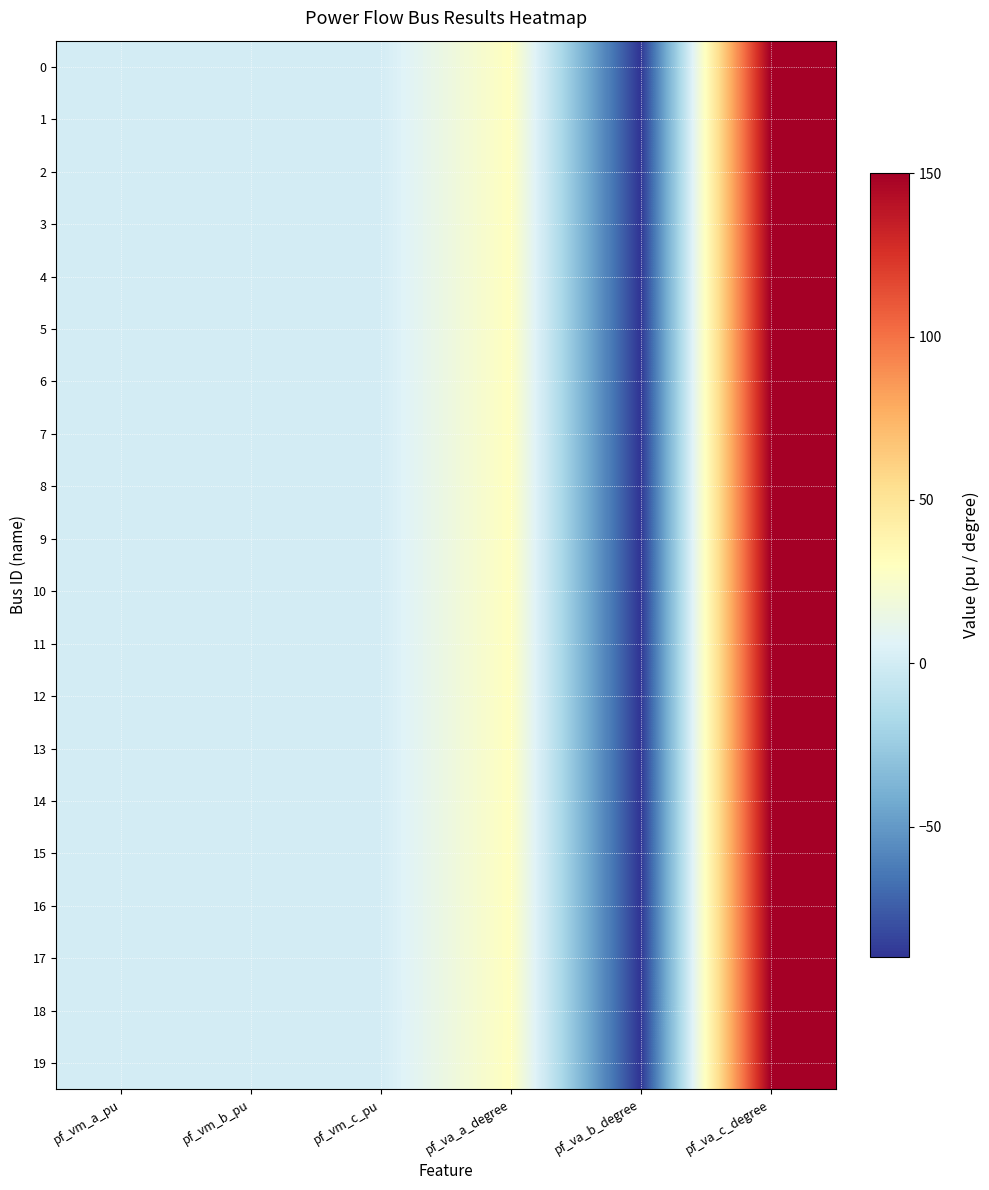

Reading left to right, what are all the values shown in this chart?

0: pf_vm_a_pu=0.9	pf_vm_b_pu=0.9	pf_vm_c_pu=0.9	pf_va_a_degree=30.0	pf_va_b_degree=-90.0	pf_va_c_degree=150.0
1: pf_vm_a_pu=0.9	pf_vm_b_pu=0.9	pf_vm_c_pu=0.9	pf_va_a_degree=30.0	pf_va_b_degree=-90.0	pf_va_c_degree=150.0
2: pf_vm_a_pu=0.9	pf_vm_b_pu=0.9	pf_vm_c_pu=0.9	pf_va_a_degree=30.0	pf_va_b_degree=-90.0	pf_va_c_degree=150.0
3: pf_vm_a_pu=0.9	pf_vm_b_pu=0.9	pf_vm_c_pu=0.9	pf_va_a_degree=30.0	pf_va_b_degree=-90.0	pf_va_c_degree=150.0
4: pf_vm_a_pu=0.9	pf_vm_b_pu=0.9	pf_vm_c_pu=0.9	pf_va_a_degree=30.0	pf_va_b_degree=-90.0	pf_va_c_degree=150.0
5: pf_vm_a_pu=0.9	pf_vm_b_pu=0.9	pf_vm_c_pu=0.9	pf_va_a_degree=30.0	pf_va_b_degree=-90.0	pf_va_c_degree=150.0
6: pf_vm_a_pu=0.9	pf_vm_b_pu=0.9	pf_vm_c_pu=0.9	pf_va_a_degree=30.0	pf_va_b_degree=-90.0	pf_va_c_degree=150.0
7: pf_vm_a_pu=0.9	pf_vm_b_pu=0.9	pf_vm_c_pu=0.9	pf_va_a_degree=30.0	pf_va_b_degree=-90.0	pf_va_c_degree=150.0
8: pf_vm_a_pu=0.9	pf_vm_b_pu=0.9	pf_vm_c_pu=0.9	pf_va_a_degree=30.0	pf_va_b_degree=-90.0	pf_va_c_degree=150.0
9: pf_vm_a_pu=0.9	pf_vm_b_pu=0.9	pf_vm_c_pu=0.9	pf_va_a_degree=30.0	pf_va_b_degree=-90.0	pf_va_c_degree=150.0
10: pf_vm_a_pu=0.9	pf_vm_b_pu=0.9	pf_vm_c_pu=0.9	pf_va_a_degree=30.0	pf_va_b_degree=-90.0	pf_va_c_degree=150.0
11: pf_vm_a_pu=0.9	pf_vm_b_pu=0.9	pf_vm_c_pu=0.9	pf_va_a_degree=30.0	pf_va_b_degree=-90.0	pf_va_c_degree=150.0
12: pf_vm_a_pu=0.9	pf_vm_b_pu=0.9	pf_vm_c_pu=0.9	pf_va_a_degree=30.0	pf_va_b_degree=-90.0	pf_va_c_degree=150.0
13: pf_vm_a_pu=0.9	pf_vm_b_pu=0.9	pf_vm_c_pu=0.9	pf_va_a_degree=30.0	pf_va_b_degree=-90.0	pf_va_c_degree=150.0
14: pf_vm_a_pu=0.9	pf_vm_b_pu=0.9	pf_vm_c_pu=0.9	pf_va_a_degree=30.0	pf_va_b_degree=-90.0	pf_va_c_degree=150.0
15: pf_vm_a_pu=0.9	pf_vm_b_pu=0.9	pf_vm_c_pu=0.9	pf_va_a_degree=30.0	pf_va_b_degree=-90.0	pf_va_c_degree=150.0
16: pf_vm_a_pu=0.9	pf_vm_b_pu=0.9	pf_vm_c_pu=0.9	pf_va_a_degree=30.0	pf_va_b_degree=-90.0	pf_va_c_degree=150.0
17: pf_vm_a_pu=0.9	pf_vm_b_pu=0.9	pf_vm_c_pu=0.9	pf_va_a_degree=30.0	pf_va_b_degree=-90.0	pf_va_c_degree=150.0
18: pf_vm_a_pu=0.9	pf_vm_b_pu=0.9	pf_vm_c_pu=0.9	pf_va_a_degree=29.8	pf_va_b_degree=-90.0	pf_va_c_degree=150.2
19: pf_vm_a_pu=0.9	pf_vm_b_pu=0.9	pf_vm_c_pu=0.9	pf_va_a_degree=30.0	pf_va_b_degree=-90.0	pf_va_c_degree=150.0